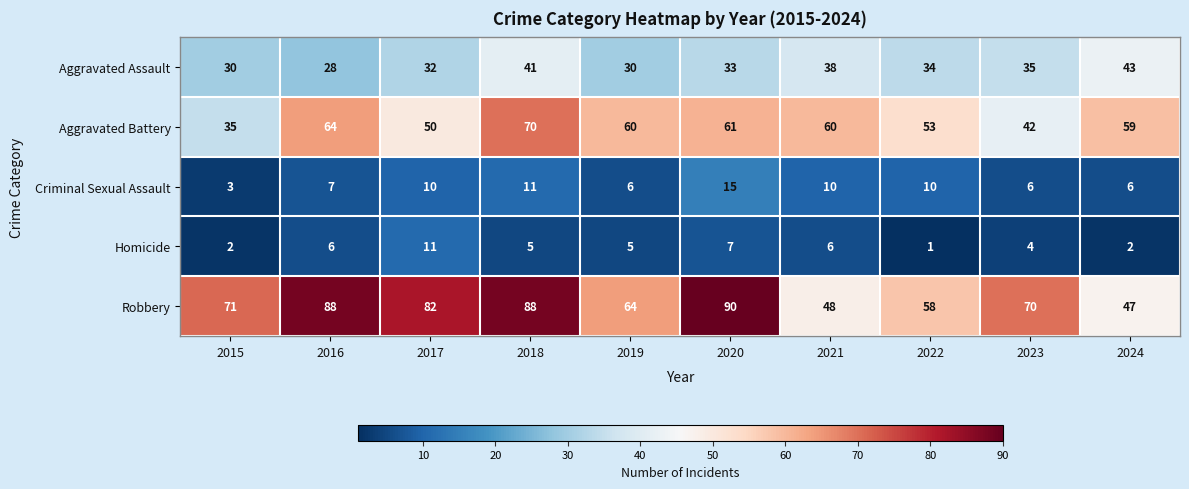

At which category is the sum across all series the highest?

2018